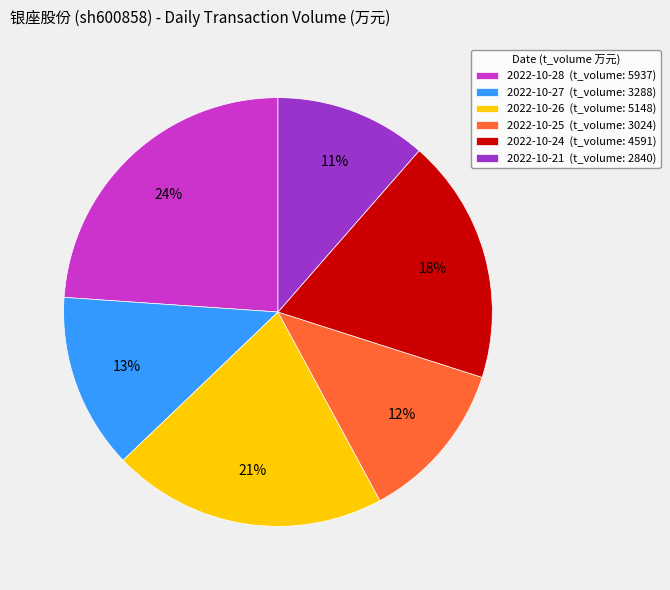

Which slice is the smallest?

2022-10-21